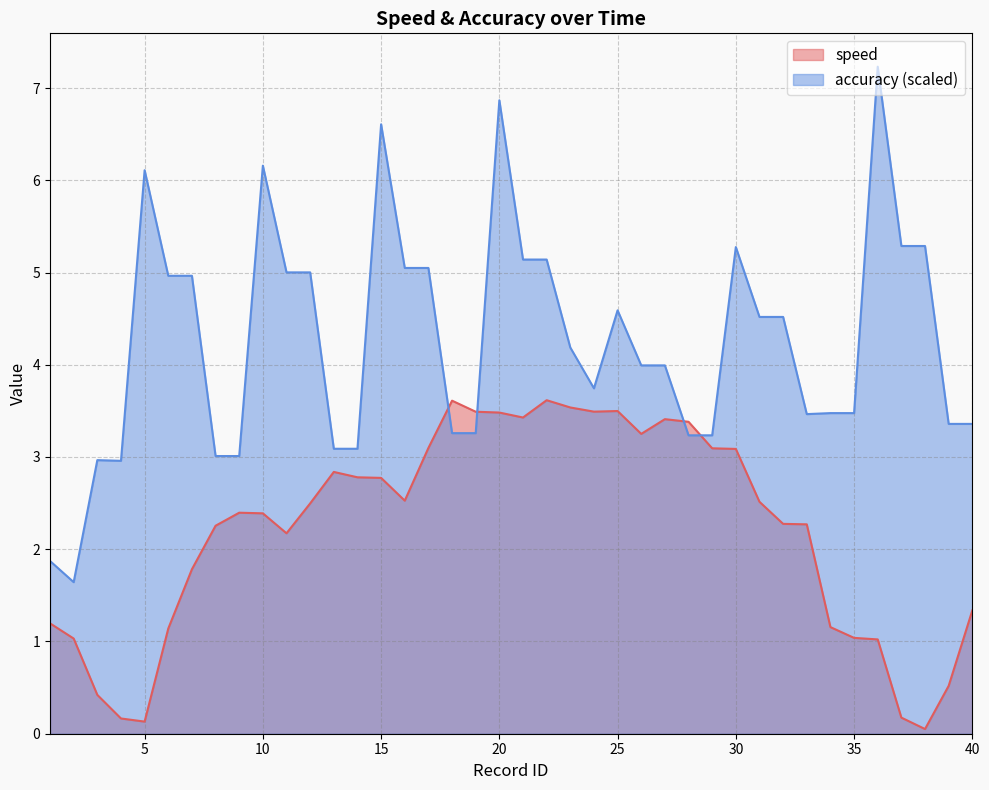

The value of speed at 7 is 1.8. True or false?

True